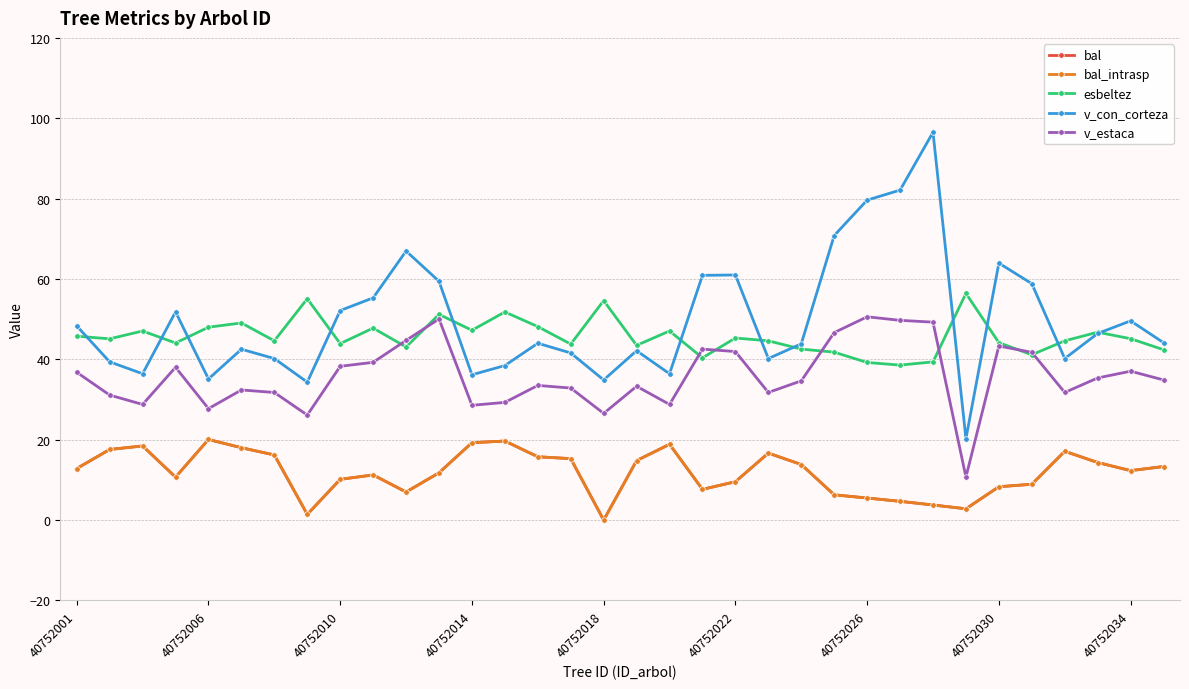

Is this an area chart (filled region under the line)?

No